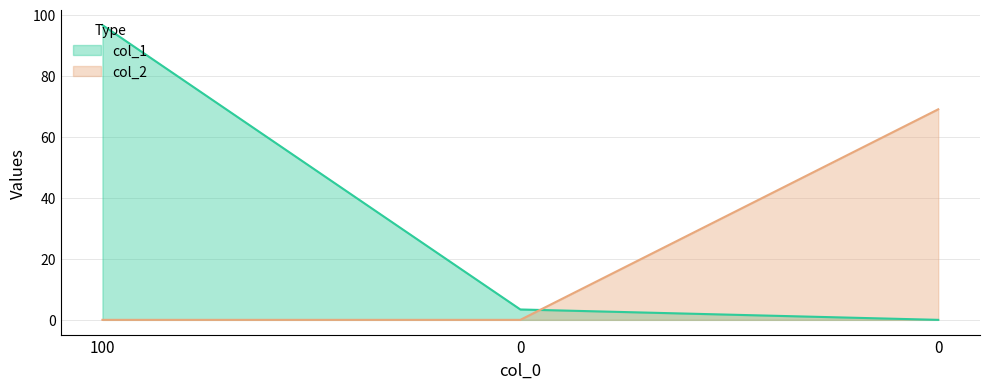

List the series in order of their peak value, lowest first.

col_2, col_1